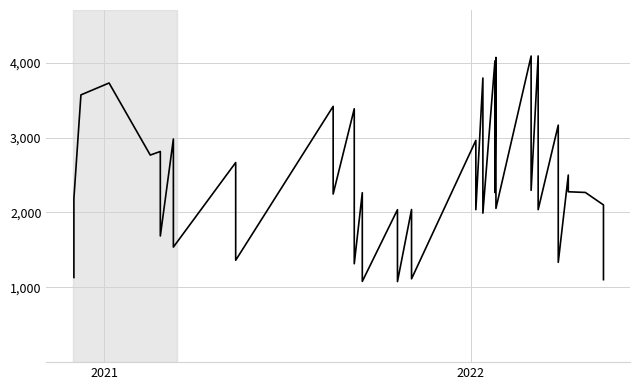

Does the chart display data point markers on the line(s)?

No